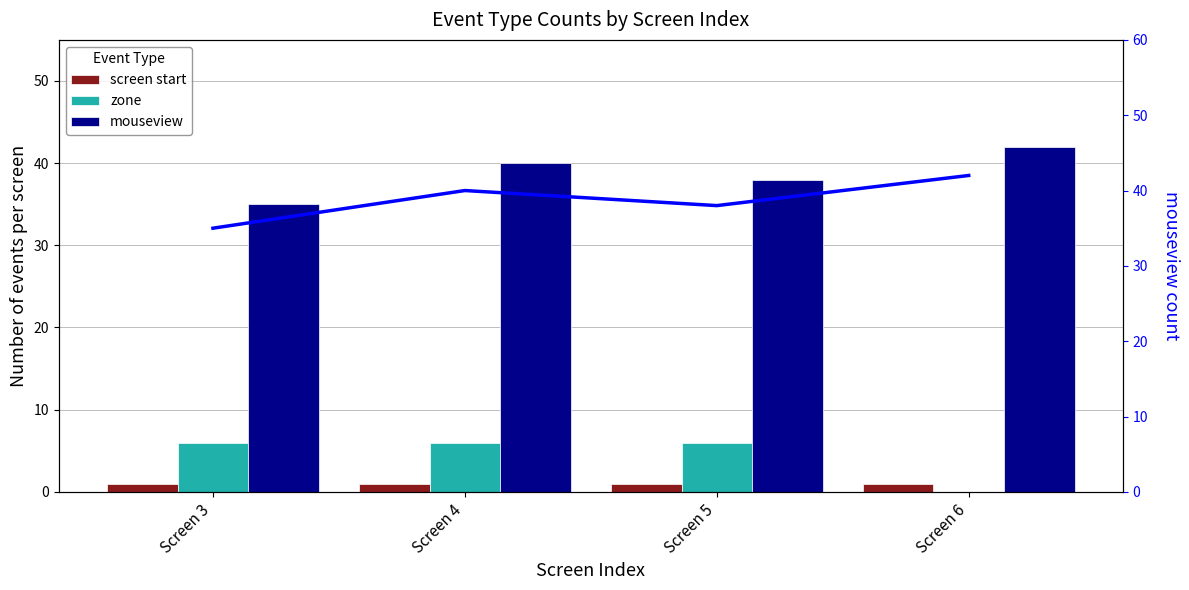

How many data points does each series have?

4